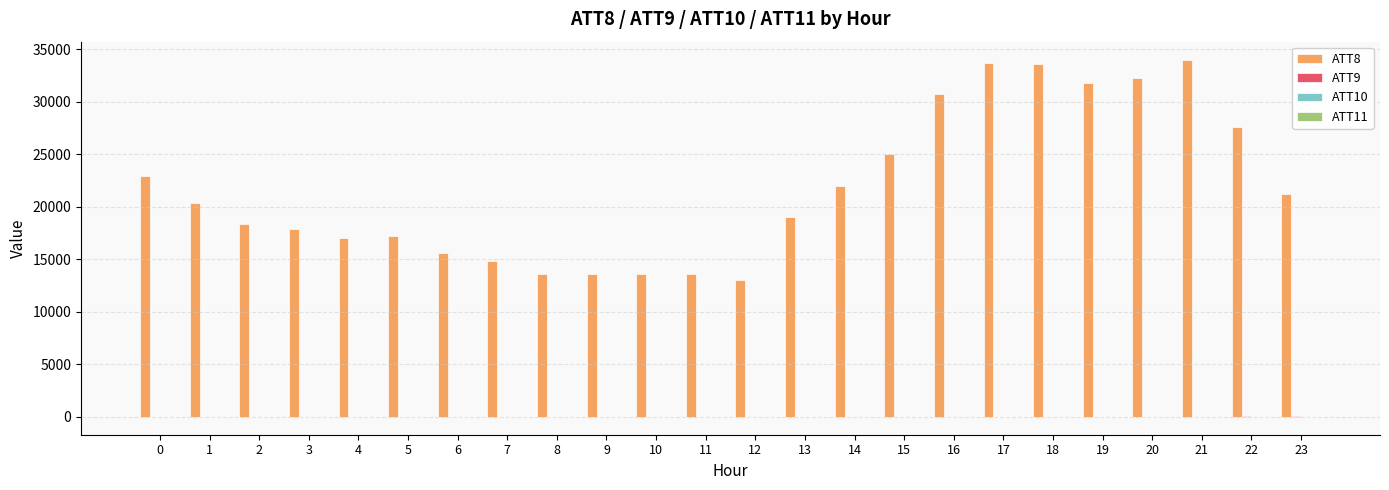

At how many categories does at least one series exceed 26011?

7